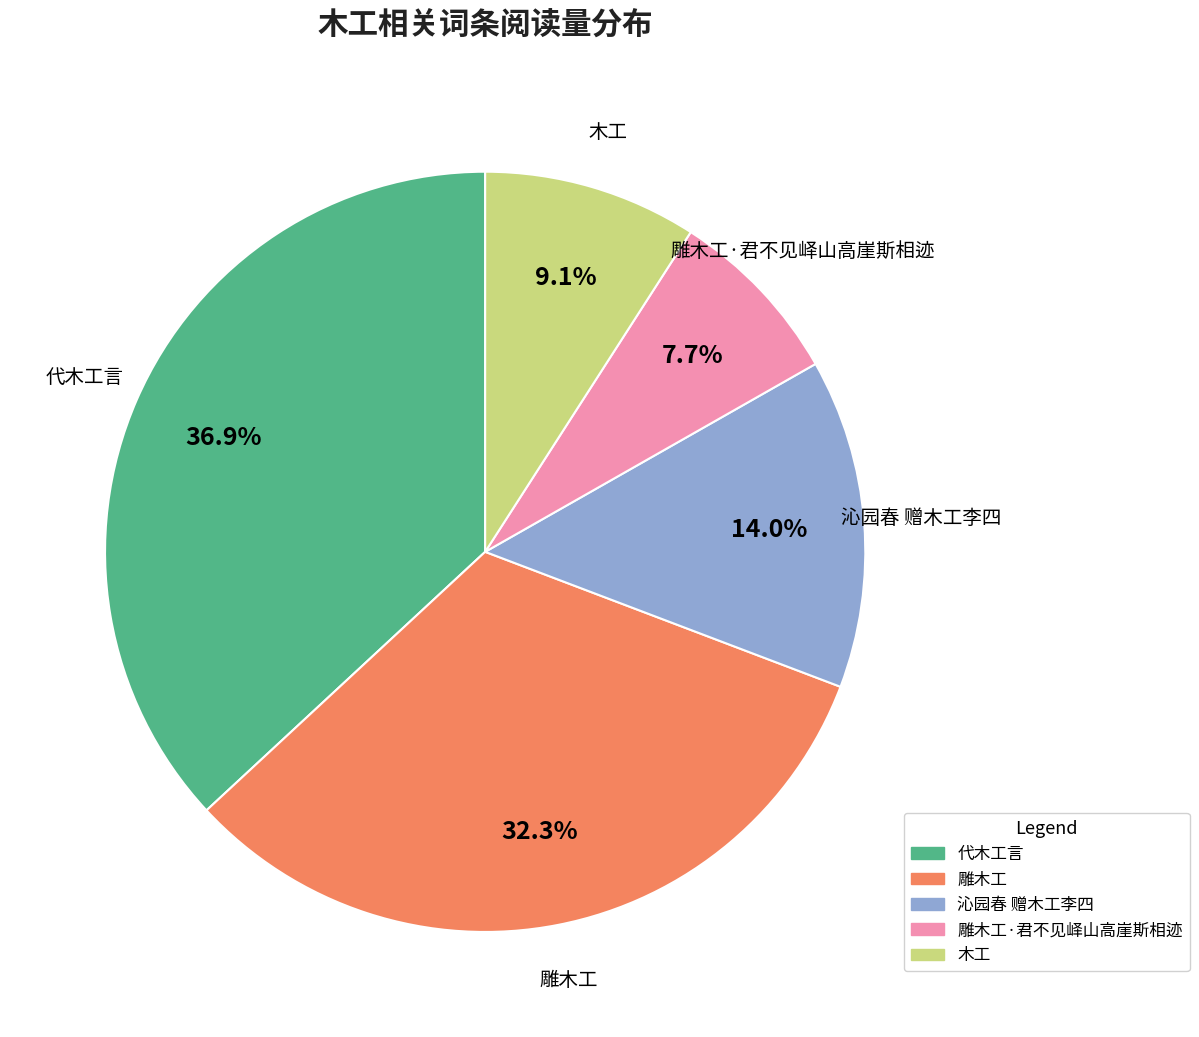

Is there a majority slice in this chart?

No